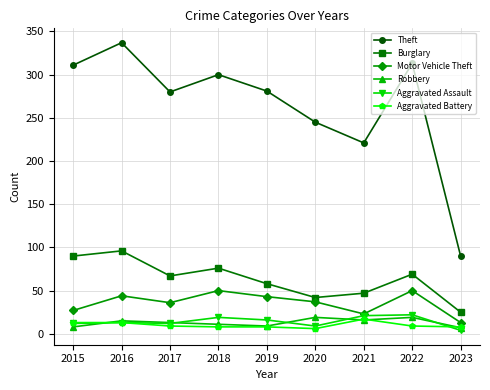

Which series has the largest total across all categories?

Theft